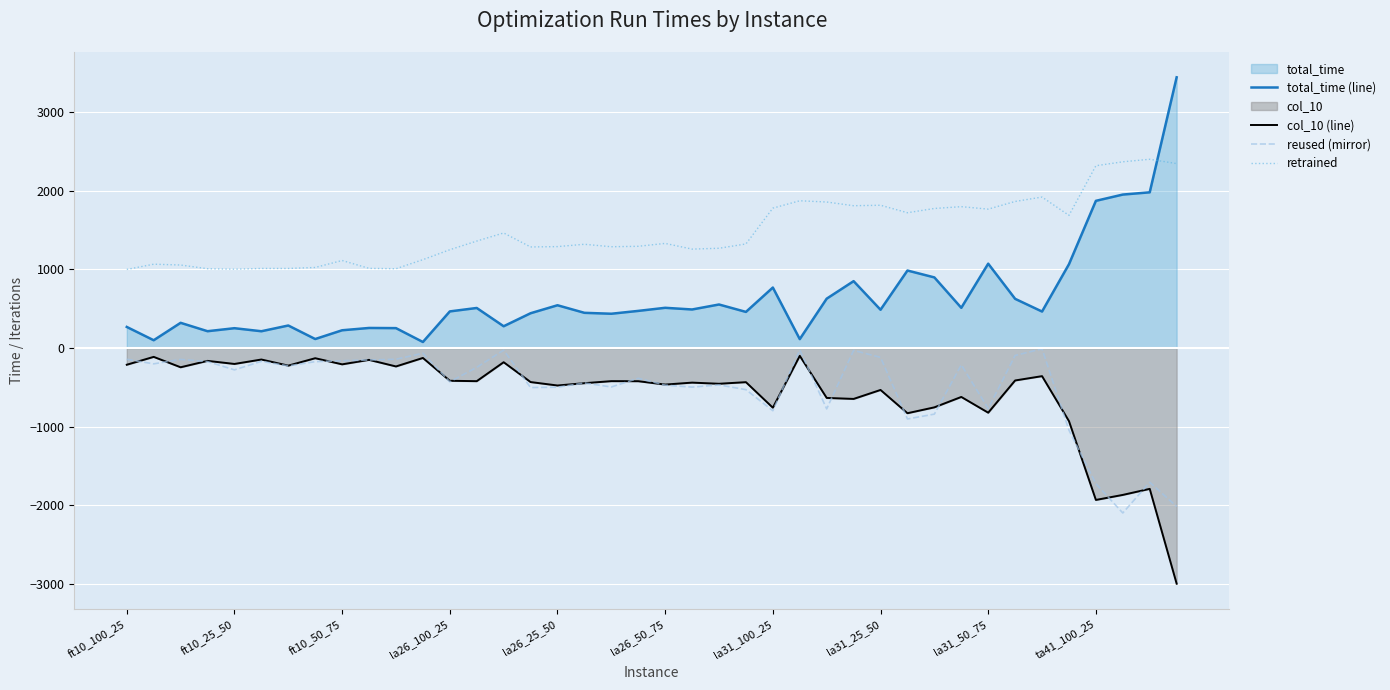

What is the smallest value displayed?

-2993.0